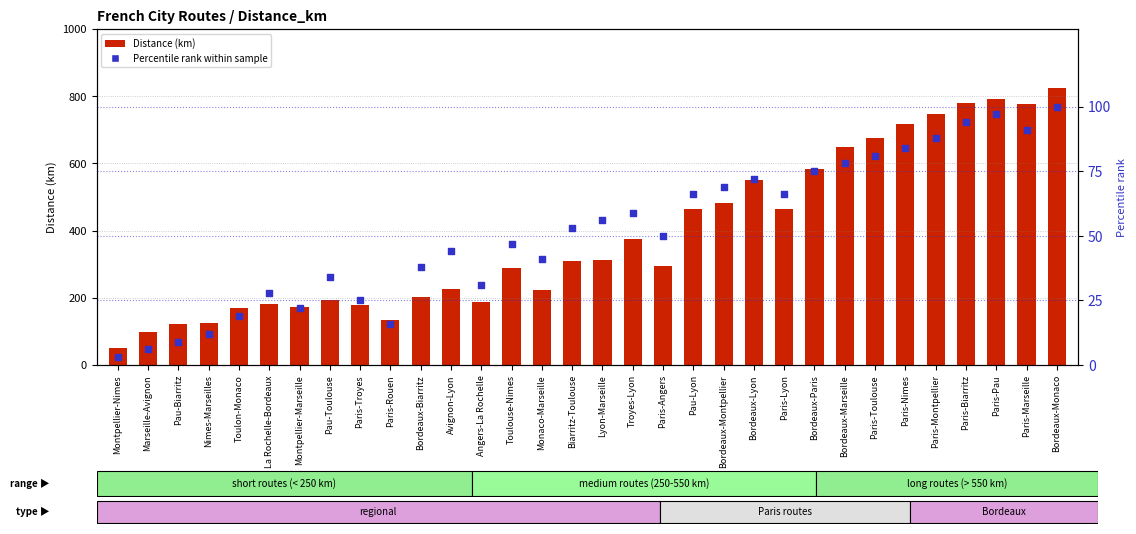

At how many categories does at least one series exceed 727?

5